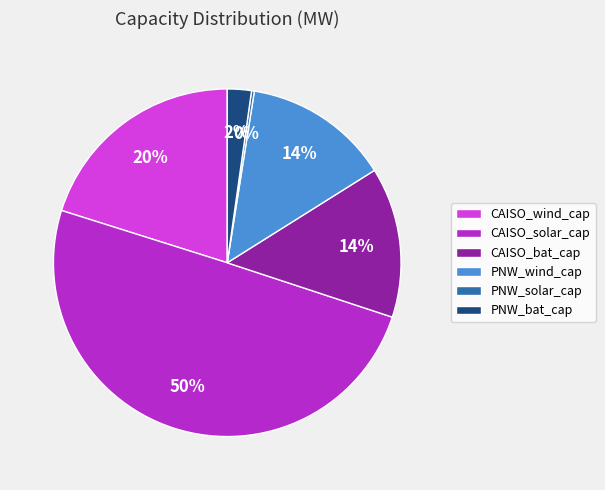

Is the sum of CAISO_solar_cap and CAISO_wind_cap greater than half?

Yes